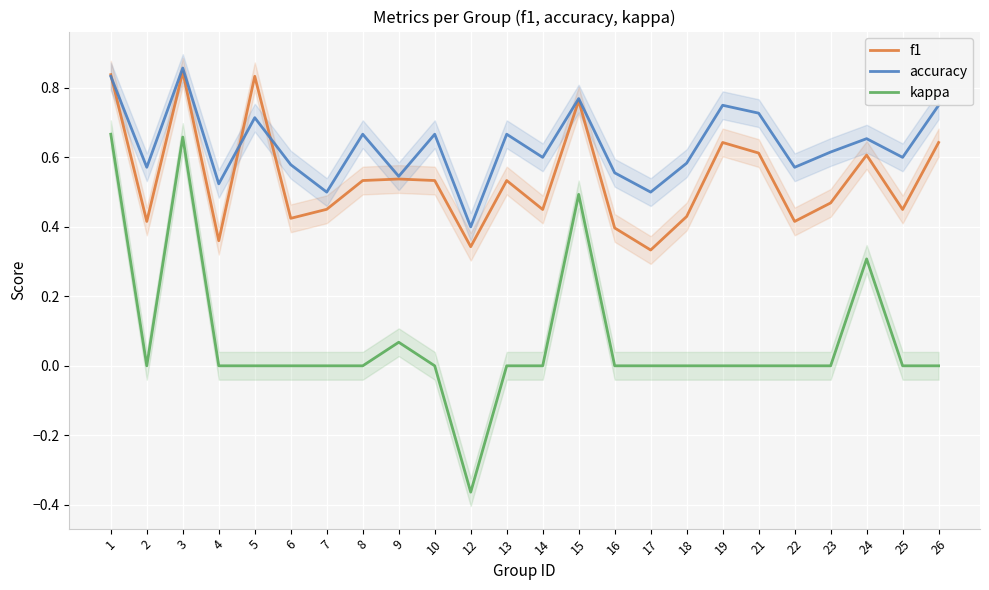

At which category is the sum across all series the highest?

3